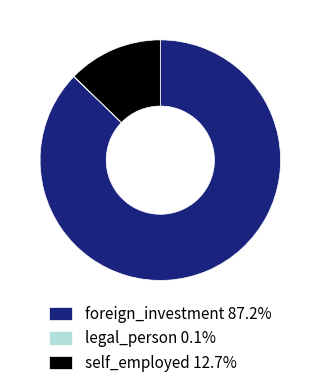

Combined, do foreign_investment 87.2% and self_employed 12.7% account for over 50%?

Yes